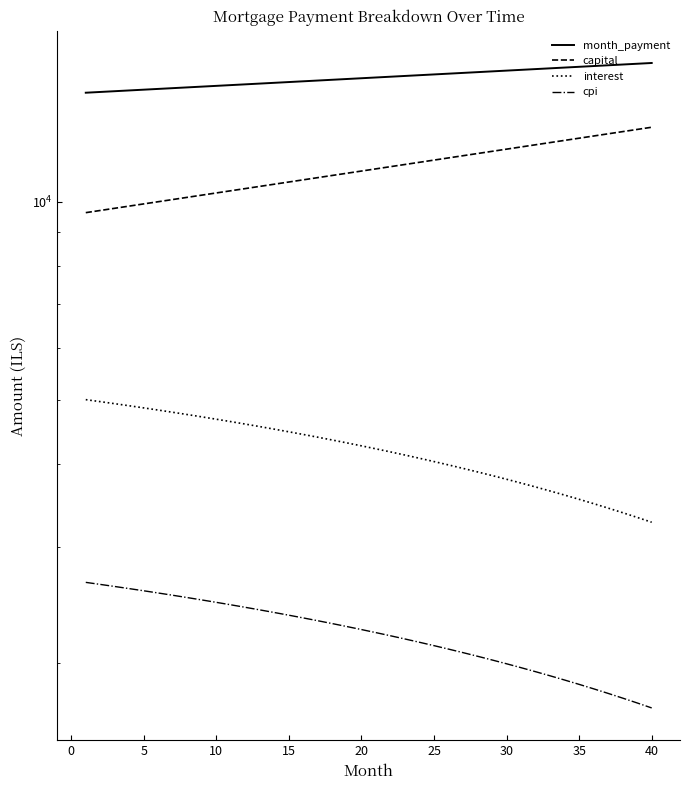

What is the difference between the capital values at 34 and 20?

2486.5